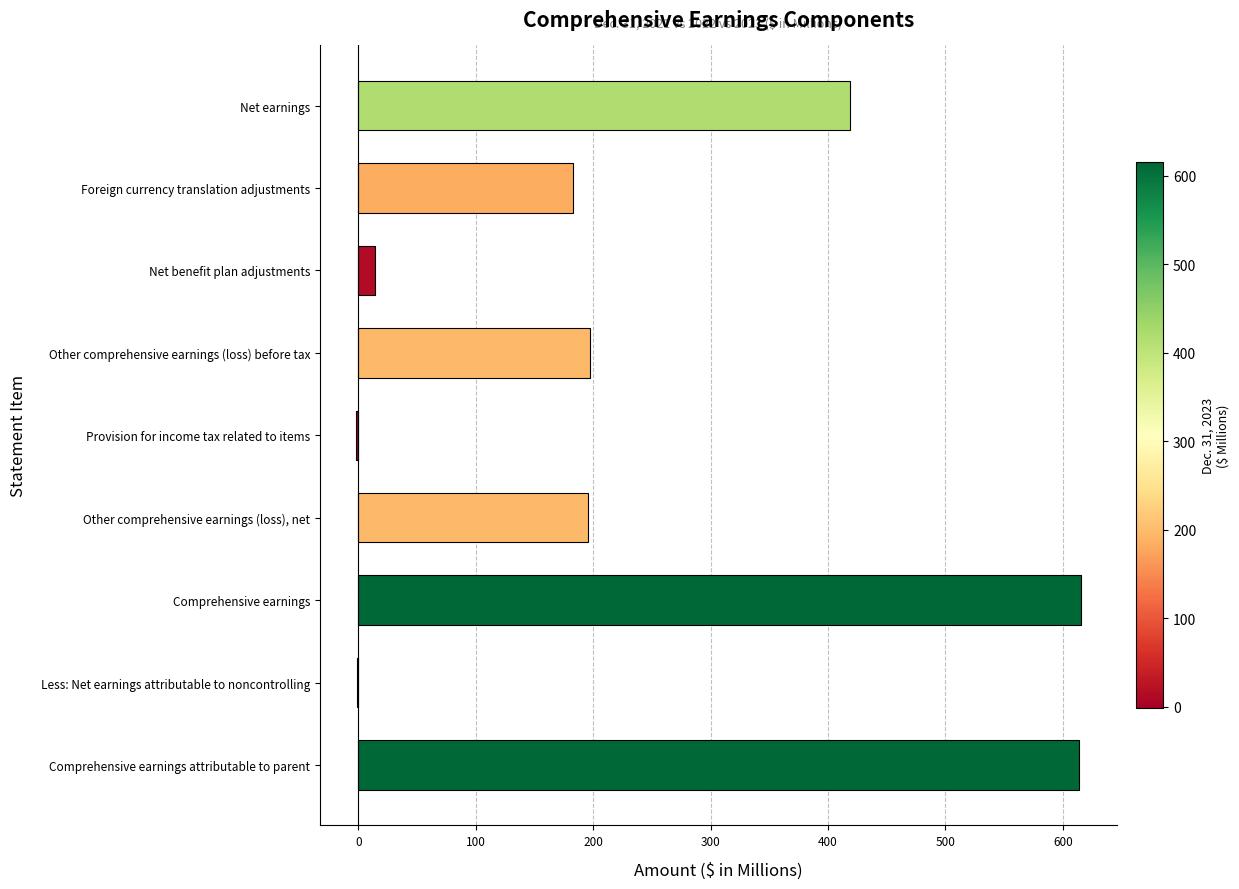

What is the sum of all values?

2236.5